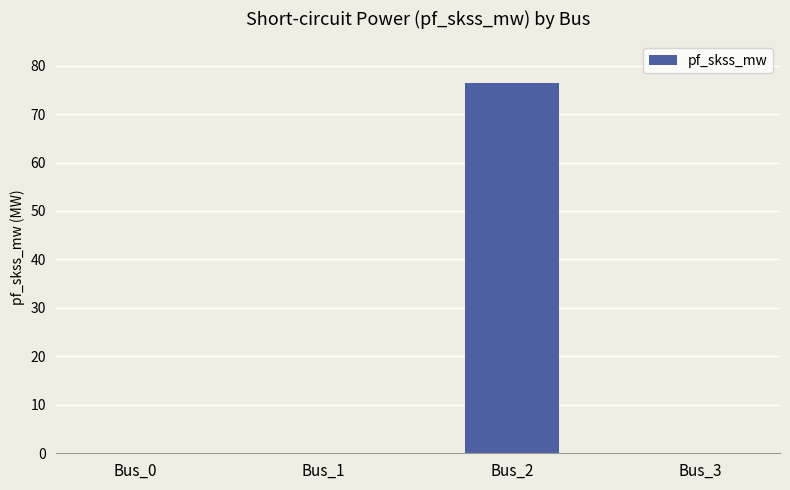

How many series are shown in this chart?

1